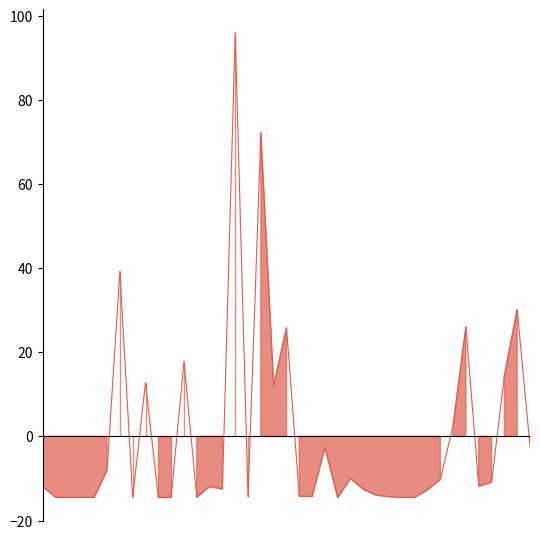

How many negative values are there?

28